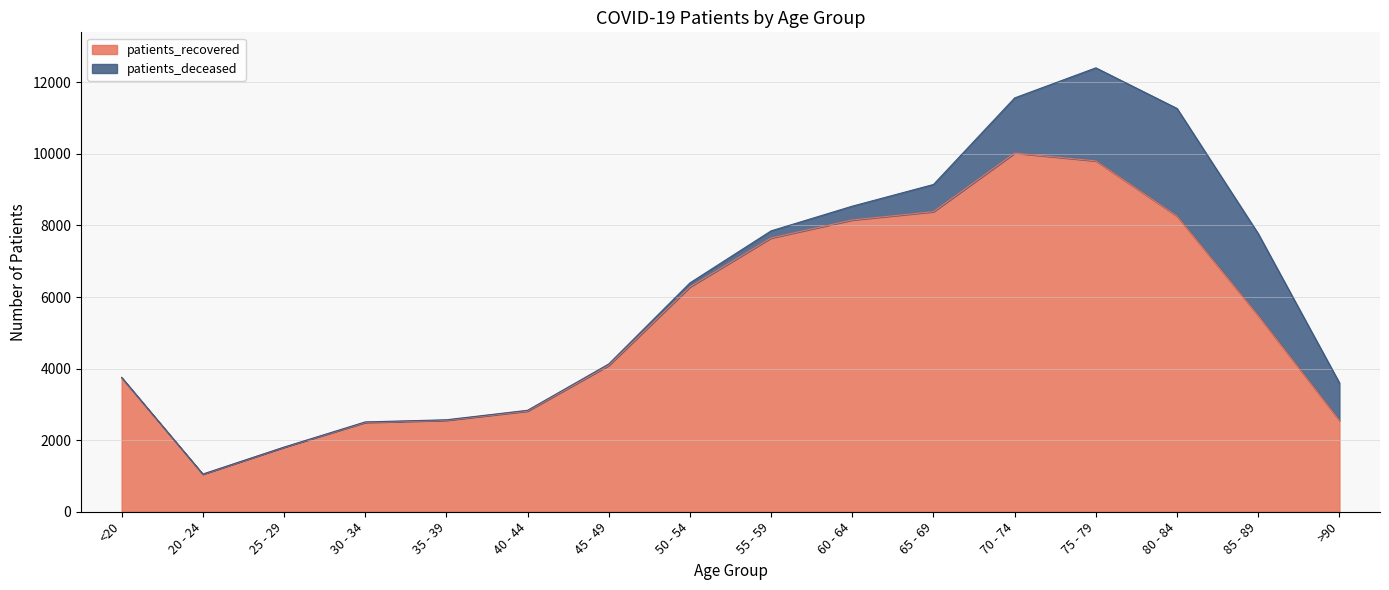

Reading left to right, what are all the values shown in this chart?

<20=3742	20 - 24=1049	25 - 29=1802	30 - 34=2495	35 - 39=2554	40 - 44=2813	45 - 49=4088	50 - 54=6282	55 - 59=7651	60 - 64=8154	65 - 69=8385	70 - 74=10022	75 - 79=9804	80 - 84=8260	85 - 89=5481	>90=2551